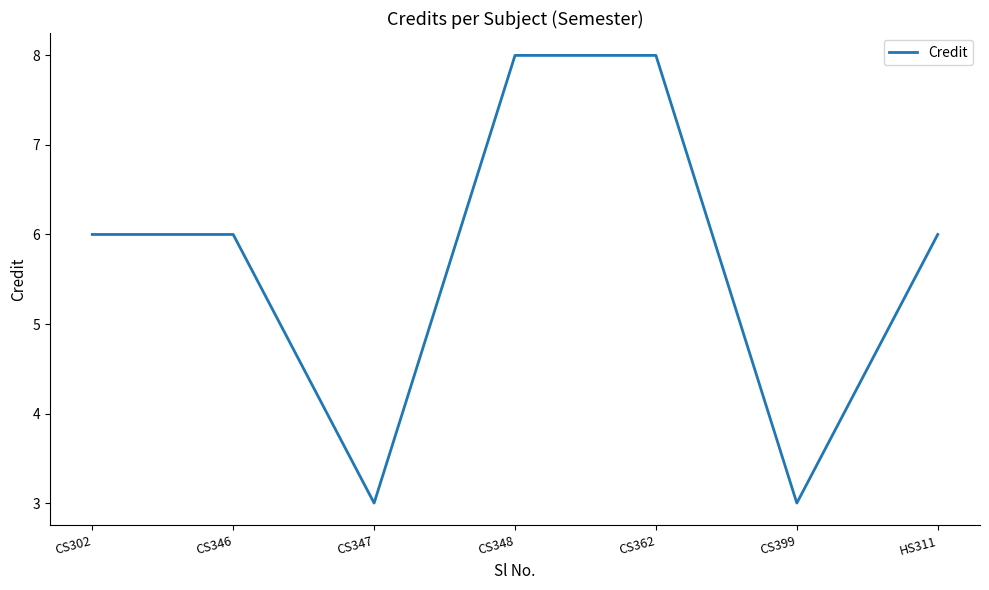

What position from the left is CS346?

2